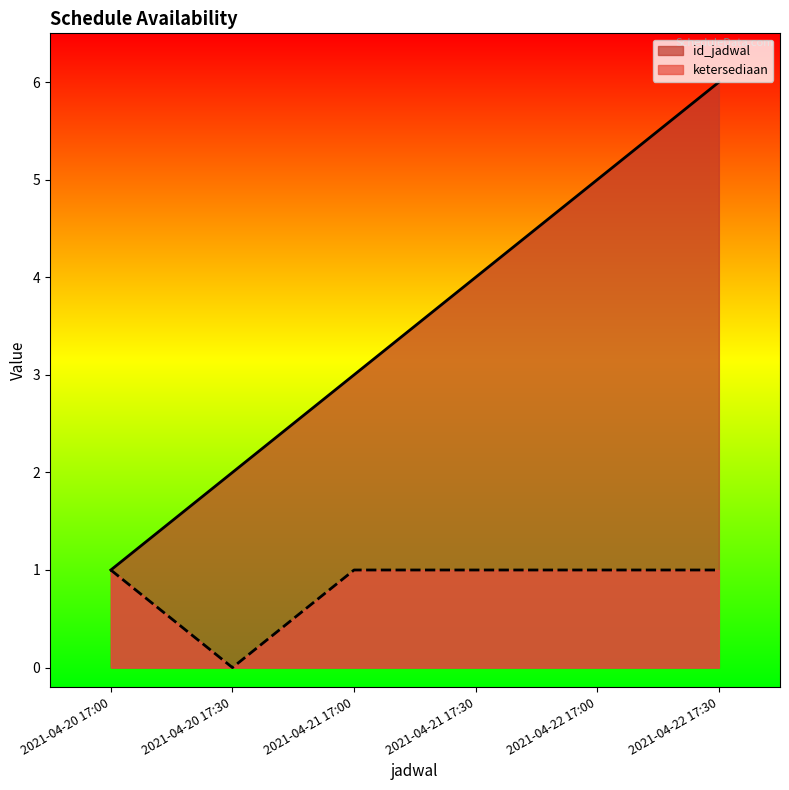

What is the total value across all series at 2021-04-21 17:00?

4